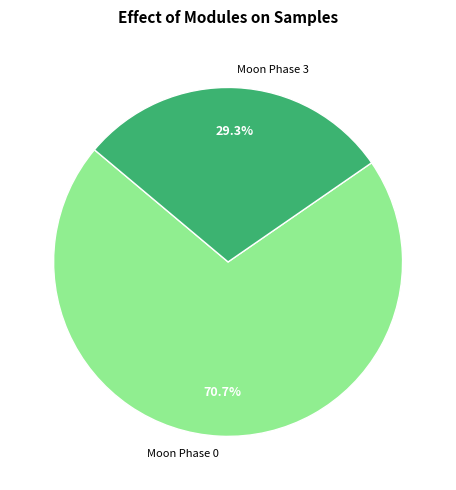

Which category has the biggest portion of the pie?

Moon Phase 0